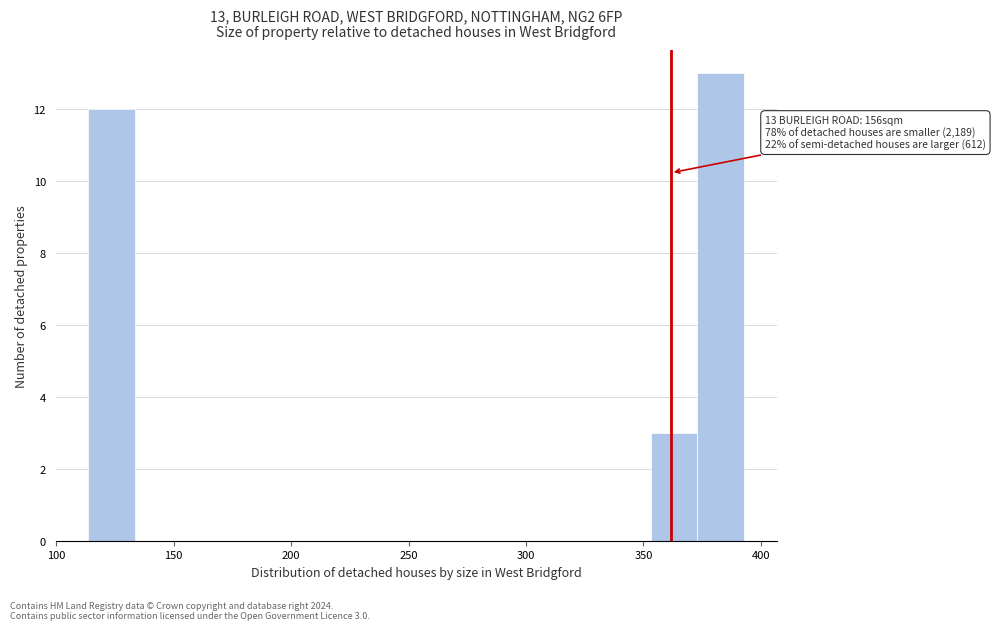

Around what value on the x-axis is the tallest bar? Give the approximate position of its centre, as read against the axis.

385